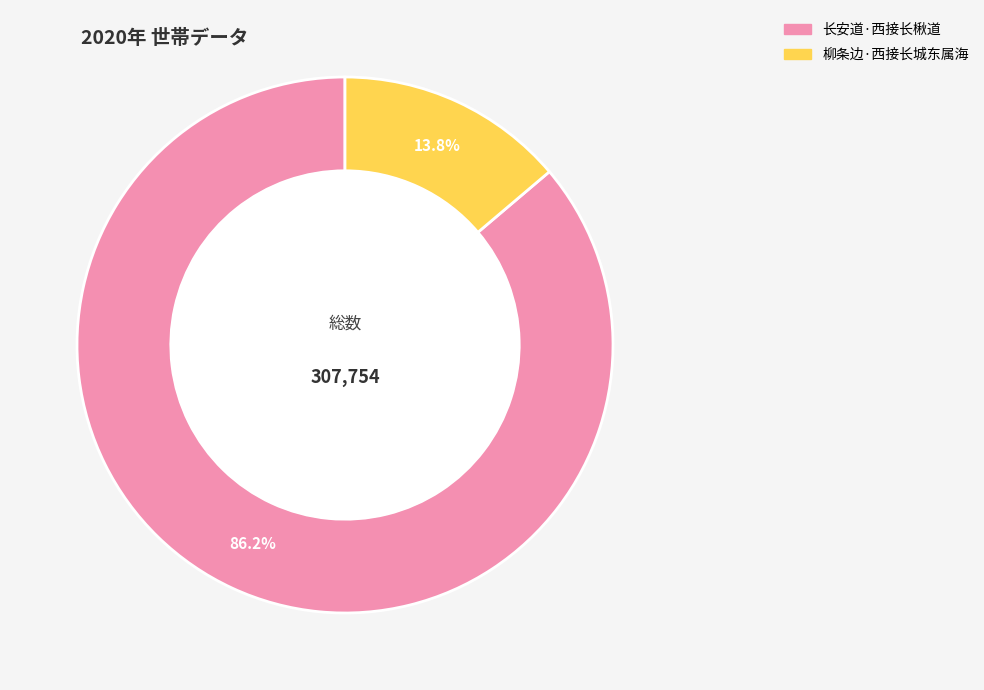

The 柳条边·西接长城东属海 slice represents 5% of the pie. True or false?

False